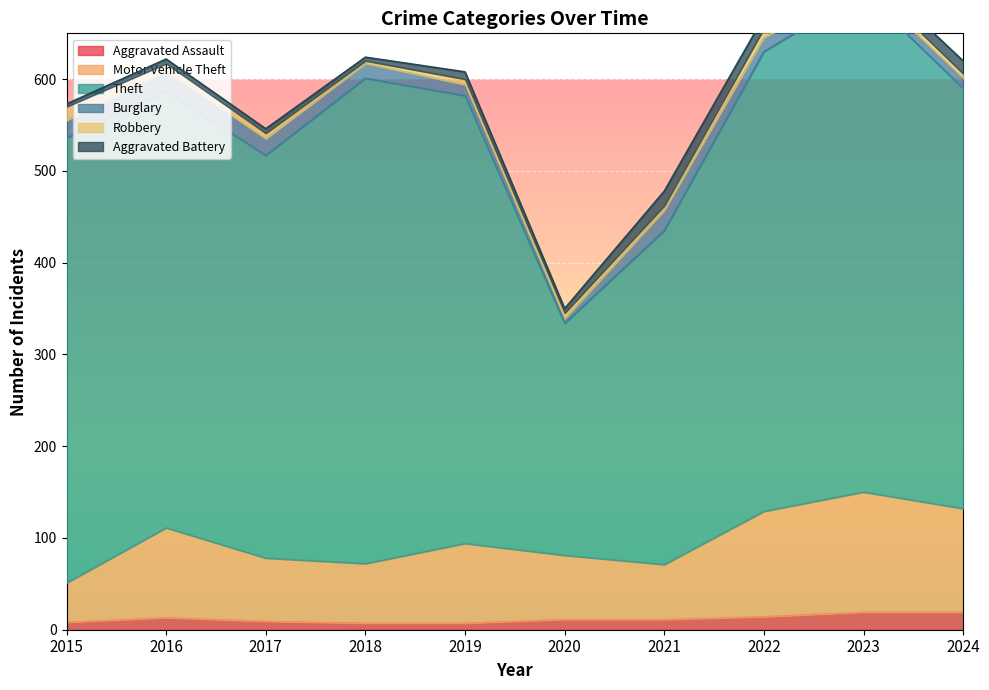

What is the difference between the maximum and minimum values in the Robbery series?

12